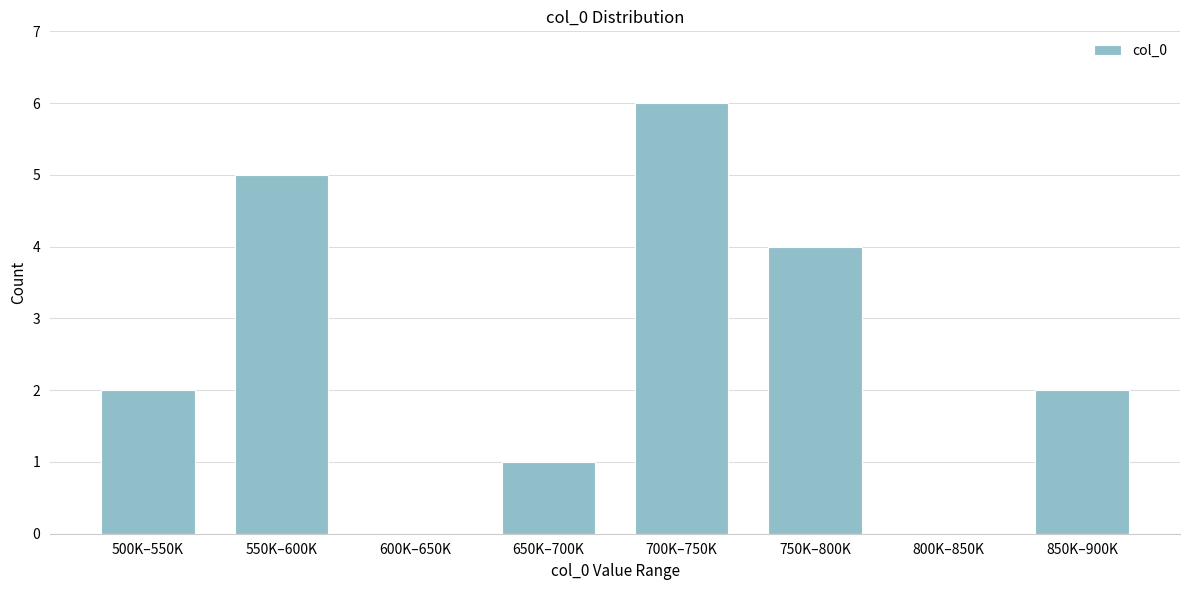

Reading right to left, list all the values displayed in this chart.

850K–900K=2	800K–850K=0	750K–800K=4	700K–750K=6	650K–700K=1	600K–650K=0	550K–600K=5	500K–550K=2